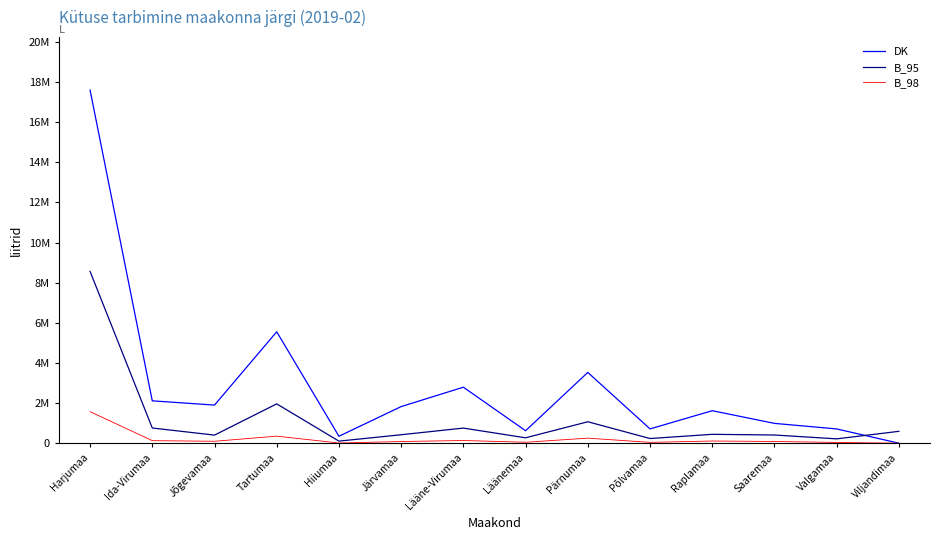

What is the difference between the maximum and minimum values in the B_95 series?

8460247.7